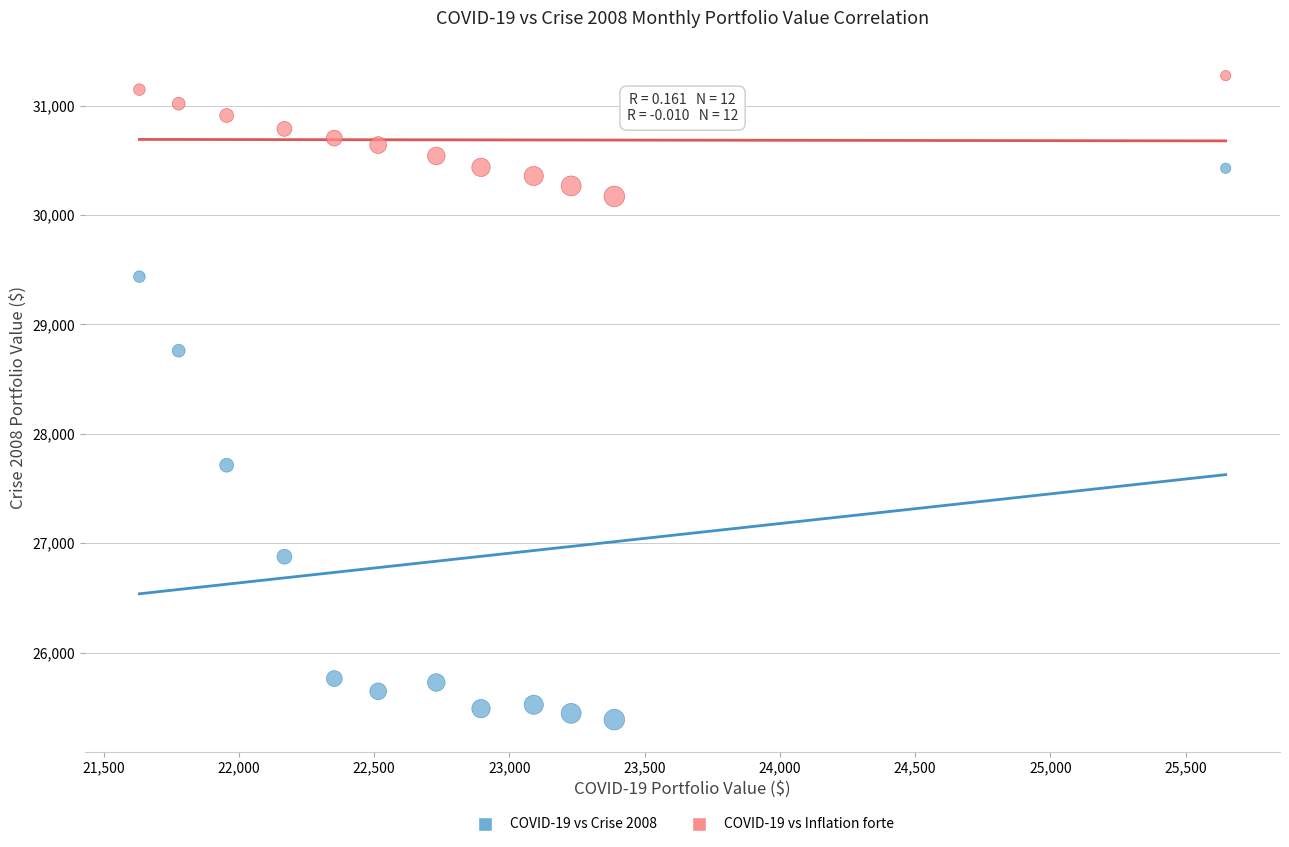

Across all series, what Y value is closest to 28330?

28759.0